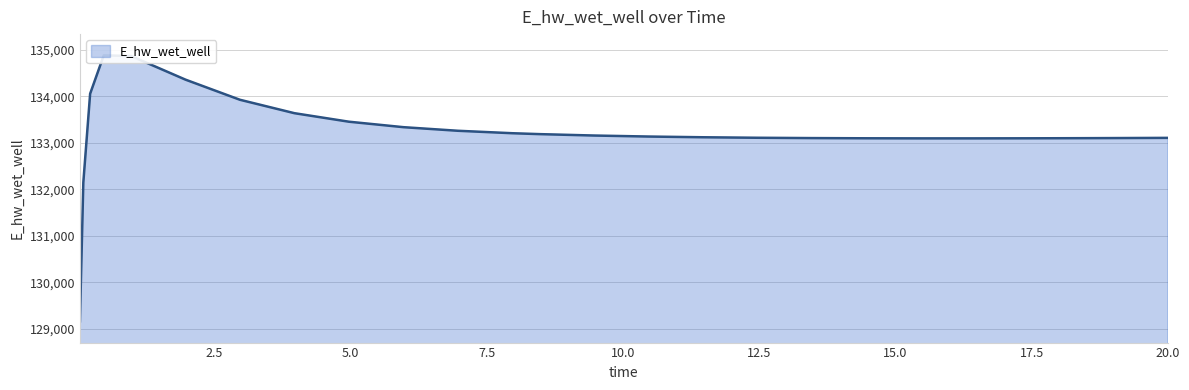

How many data points are less than 133135?

13